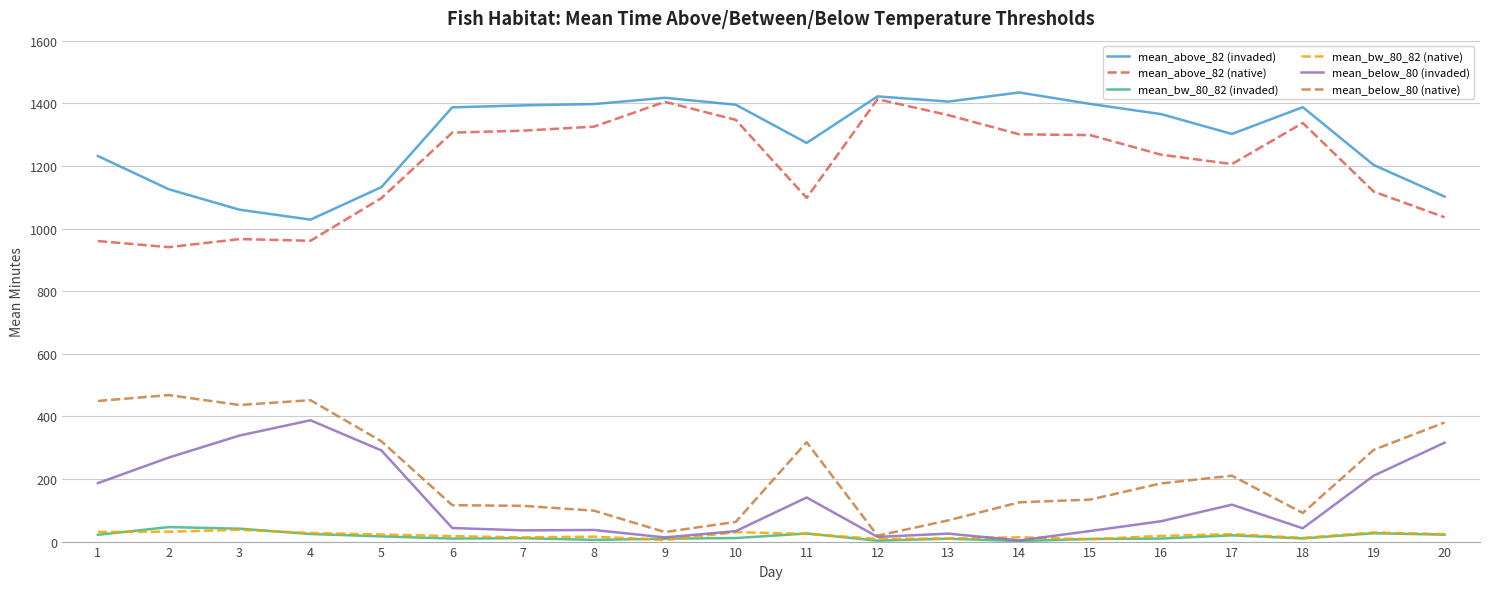

What is the maximum value shown in the chart?

1434.6